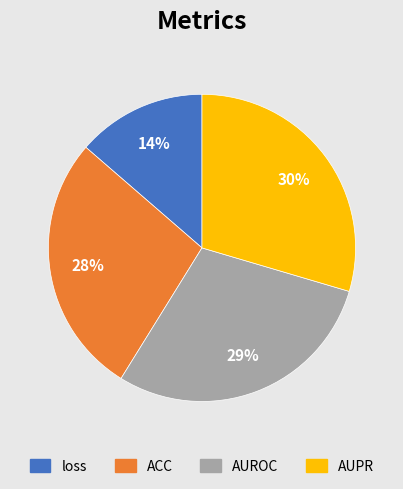

Combined, do AUROC and AUPR account for over 50%?

Yes